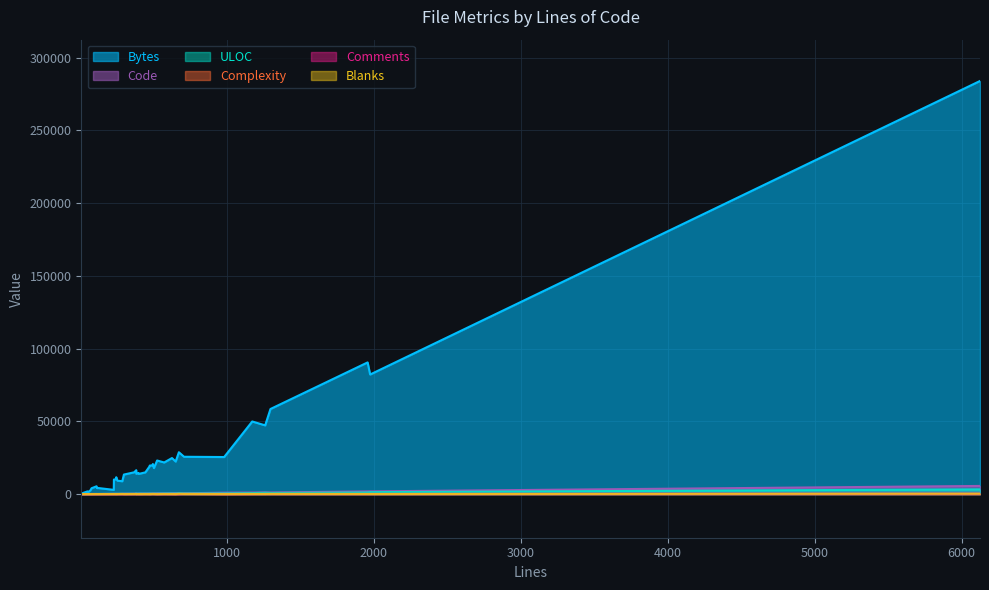

True or false: Comments and Code cross at least once.

False